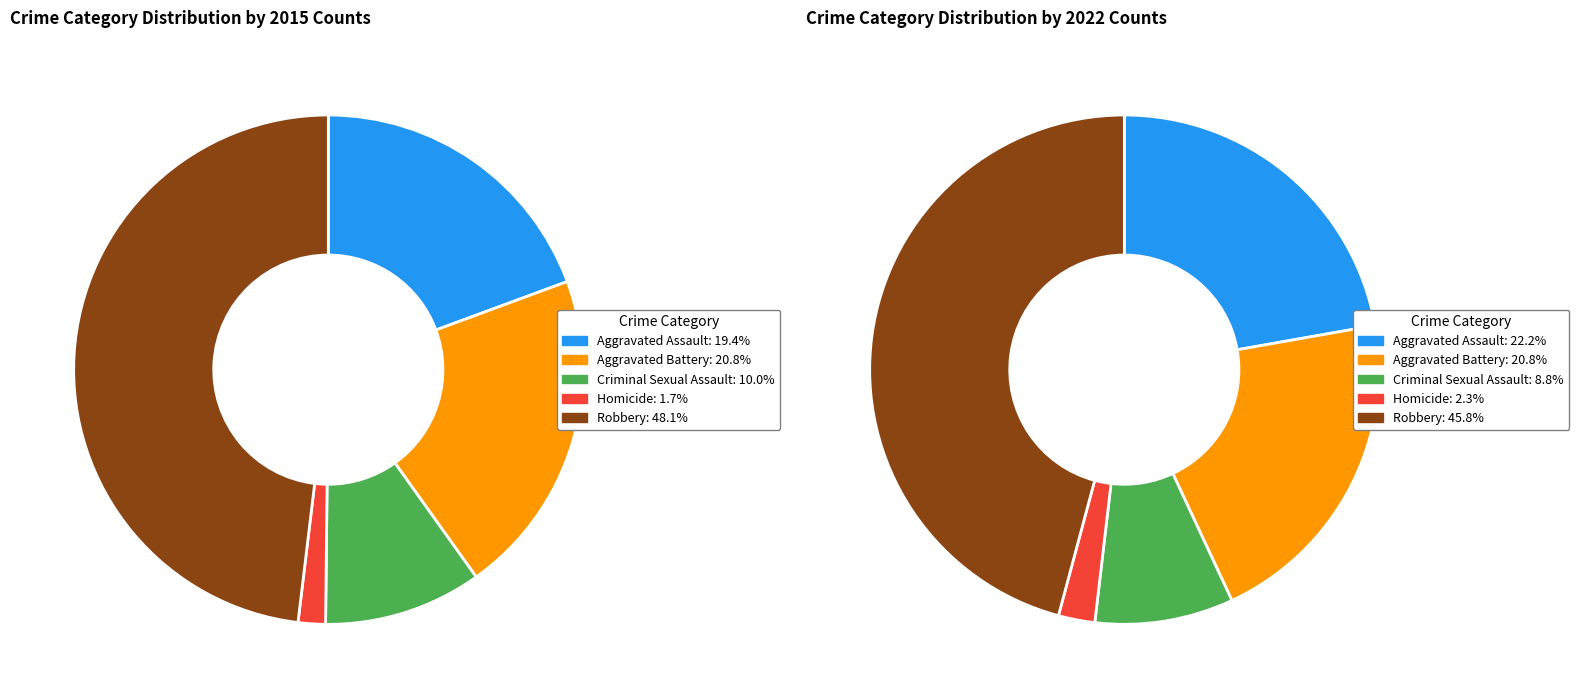

Is the sum of 3 and values_2022 greater than half?

No